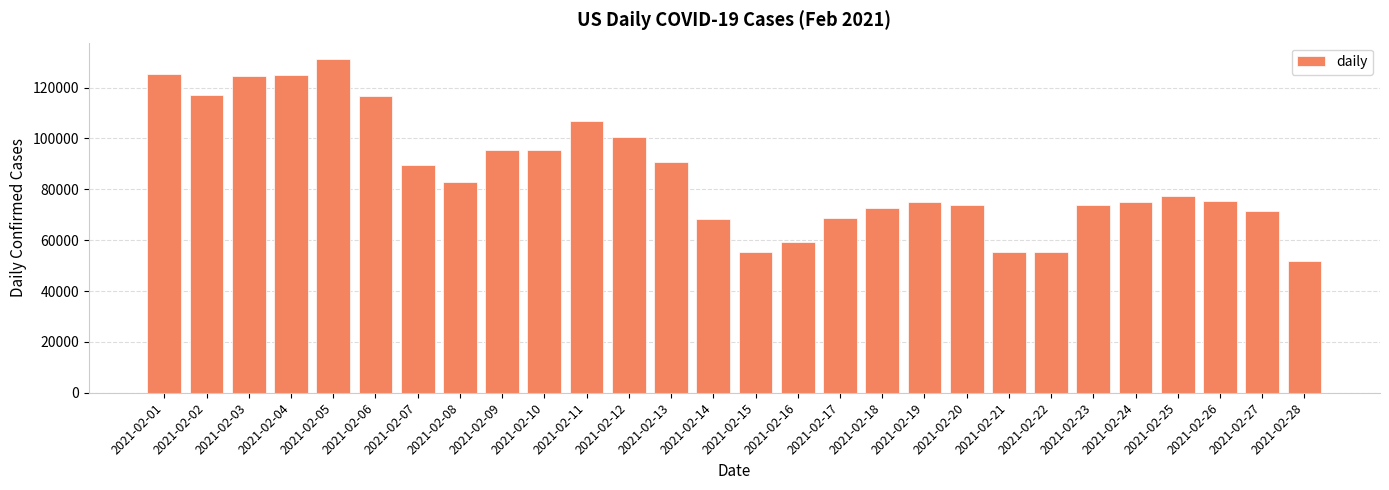

What is the difference between the values at 2021-02-28 and 2021-02-18?

20829